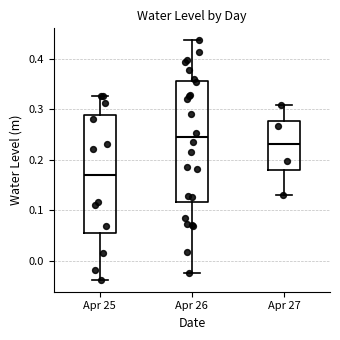

Reading left to right, read every box against the y-axis: the position of its median line, the range the box covers, and the ends of its whiskers. The values are not printed on the chart, so give them approximately, as read against the axis.

Apr 25: median 0.17, box 0.06 to 0.29, whiskers -0.04 to 0.33
Apr 26: median 0.24, box 0.12 to 0.36, whiskers -0.02 to 0.44
Apr 27: median 0.23, box 0.18 to 0.28, whiskers 0.13 to 0.31